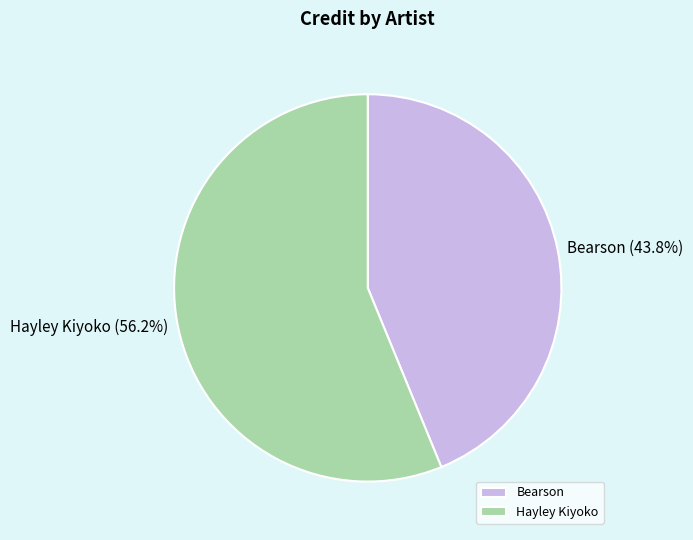

What portion of the pie excludes Hayley Kiyoko?

43.8%